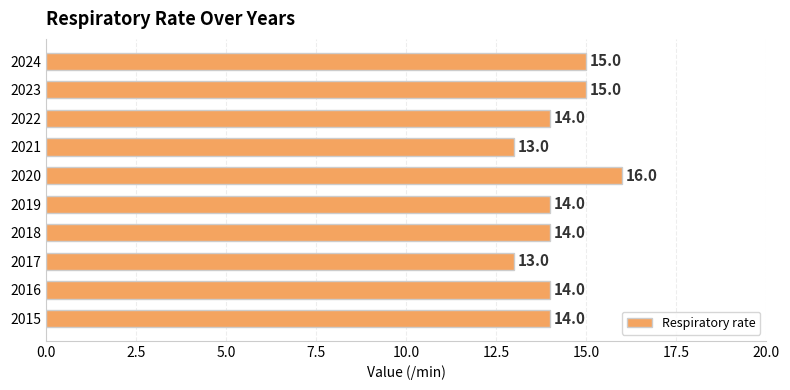

The value at 2019 is 24. True or false?

False